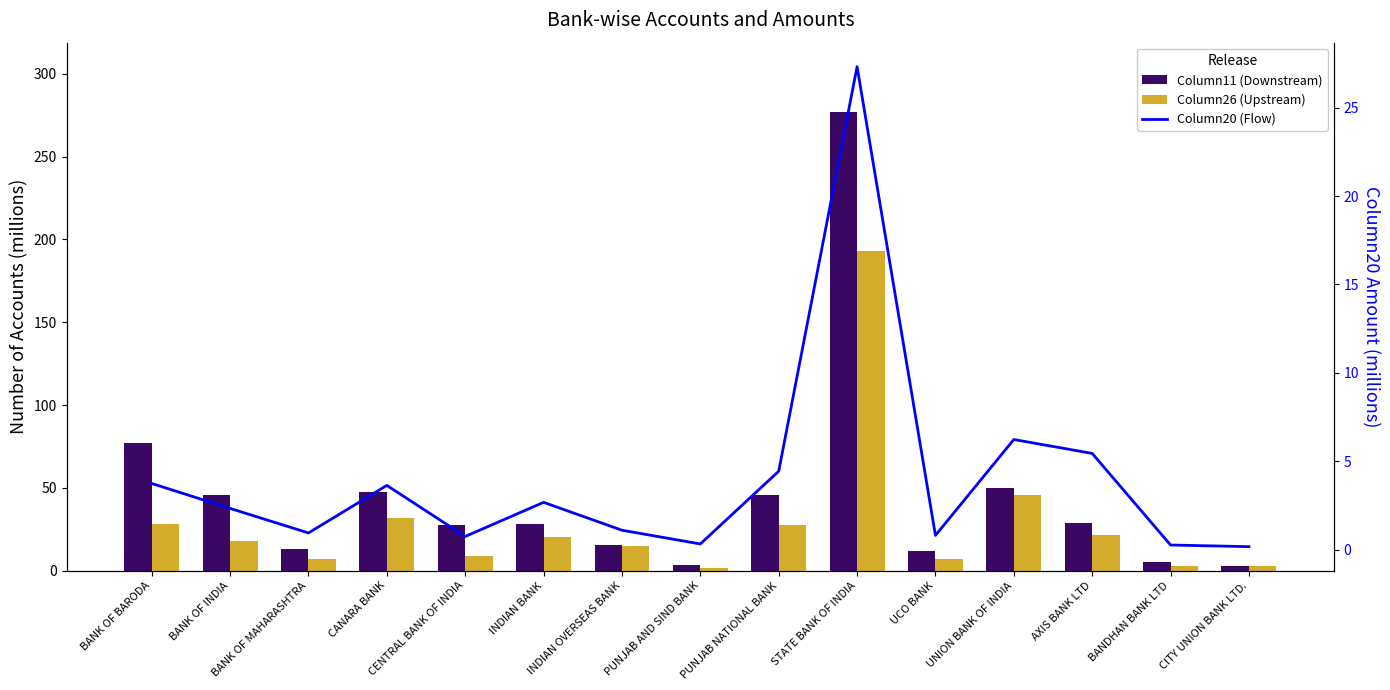

What is the difference between the second highest and minimum values in the Column20 series?

6.1